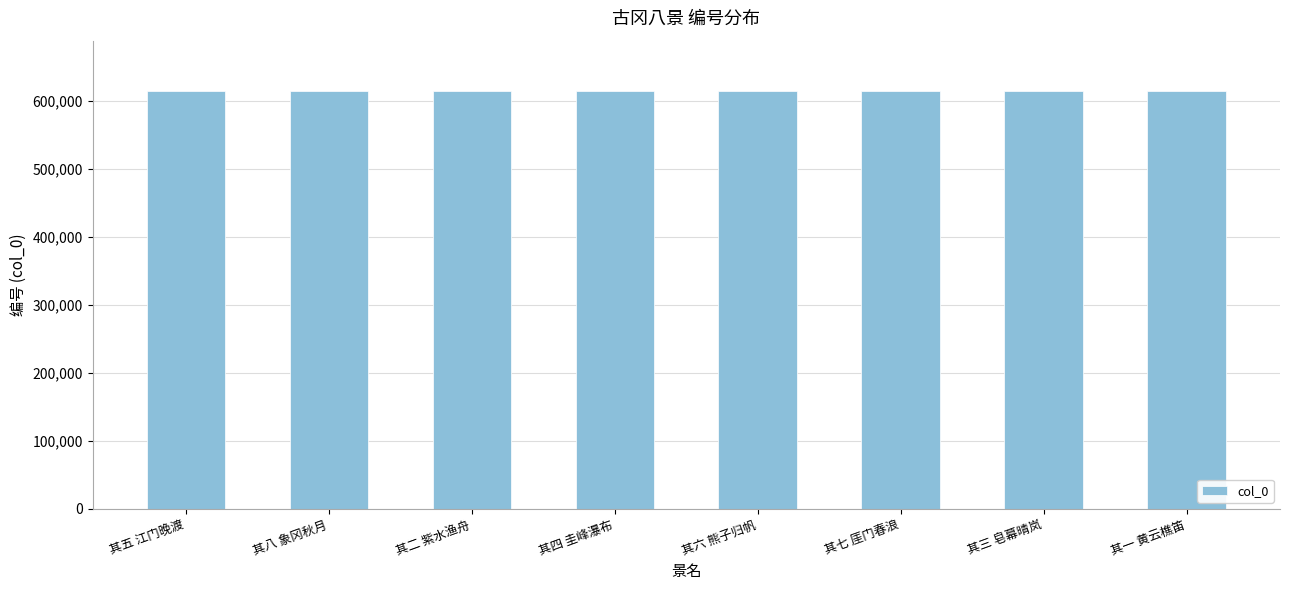

The value at 其五 江门晚渡 is 900053. True or false?

False